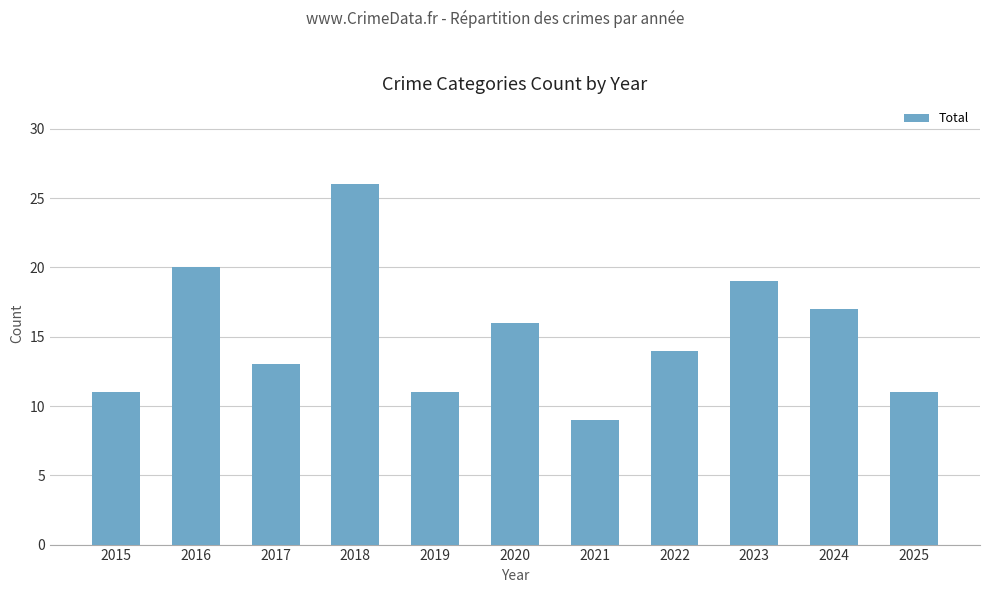

The value at 2023 is 6. True or false?

False